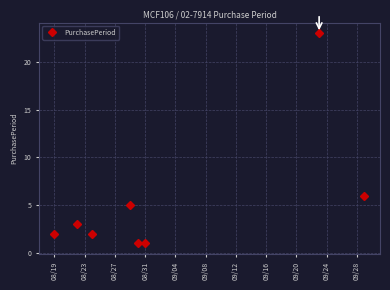

How many points are higher than both their immediate neighbors (excluding endpoints)?

3